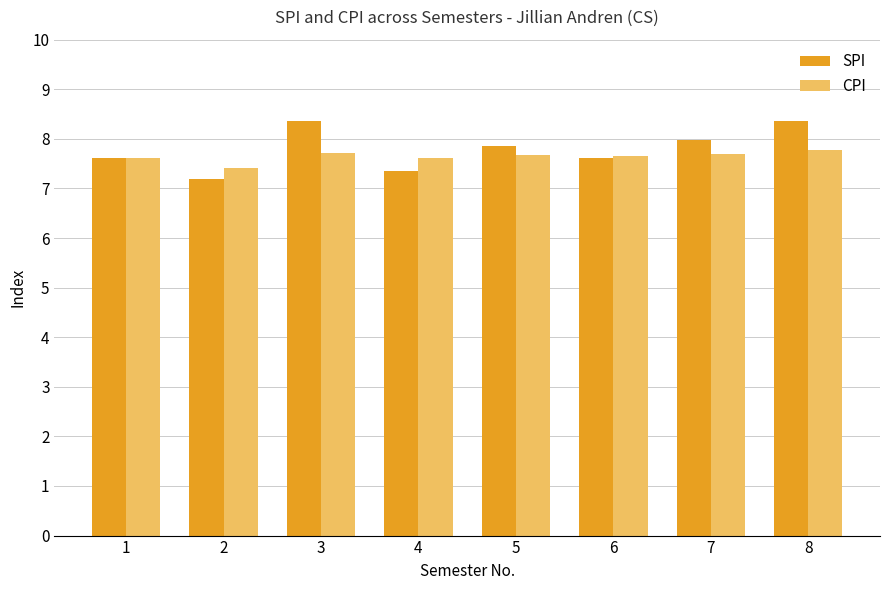

Rank the series by their average value, from highest to lowest.

SPI, CPI